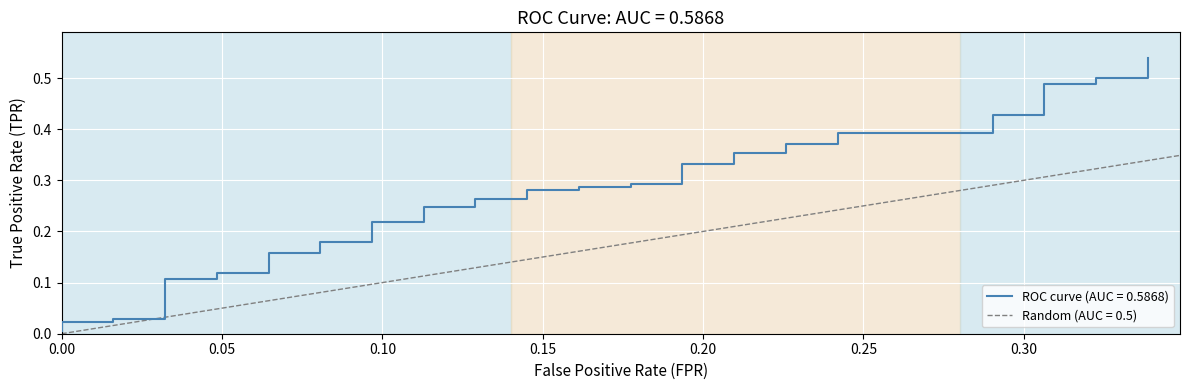

Count the number of categories in the chart.

40